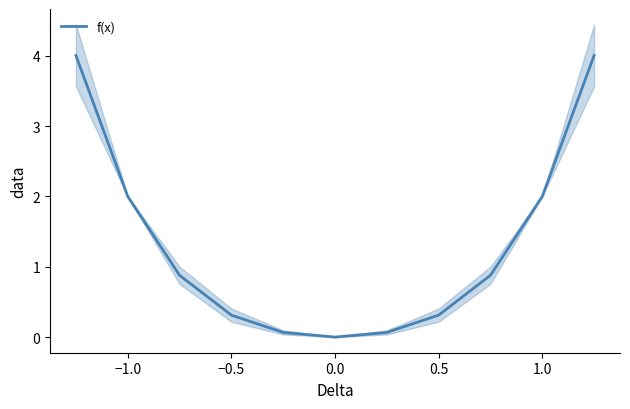

Reading left to right, what are all the values shown in this chart?

4.0	2.0	0.9	0.3	0.1	0.0	0.1	0.3	0.9	2.0	4.0